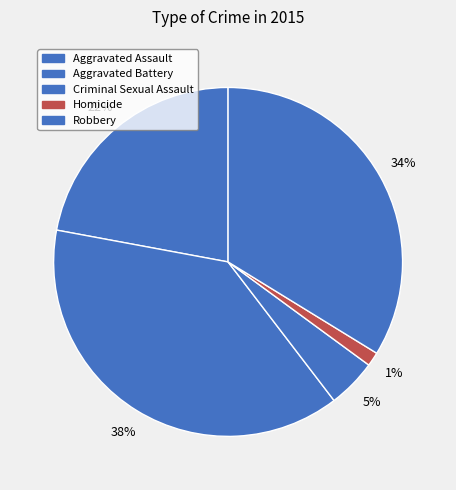

How many segments does this pie chart have?

5